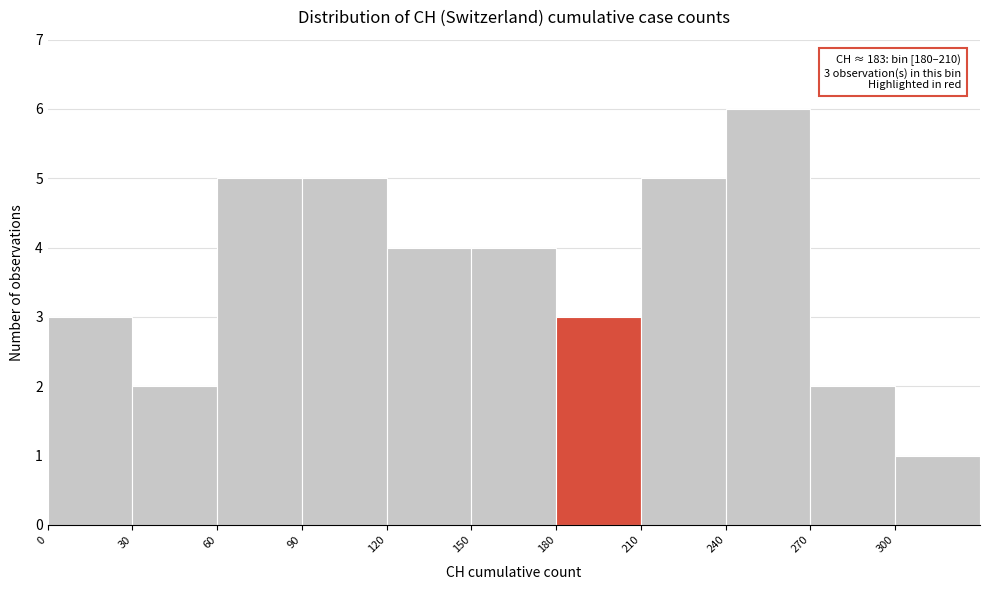

Over which range of the x-axis is the bar tallest?

240 to 270